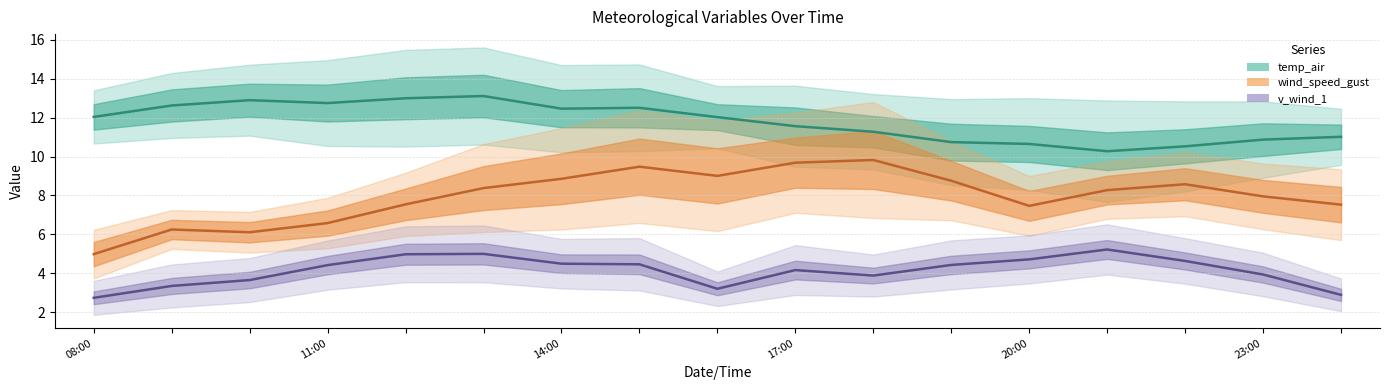

What position from the right is 11:00?

14